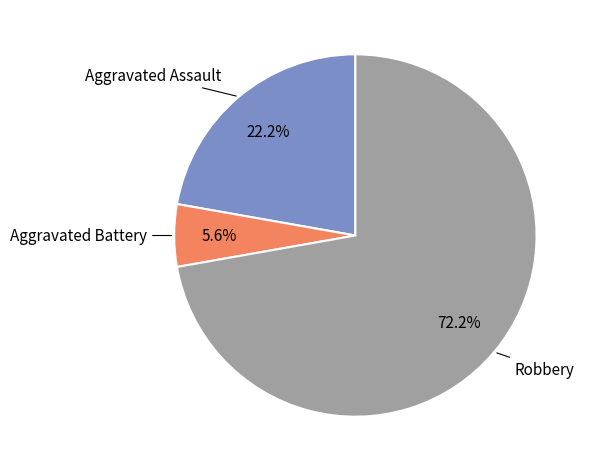

What portion of the pie excludes Aggravated Assault?

77.8%